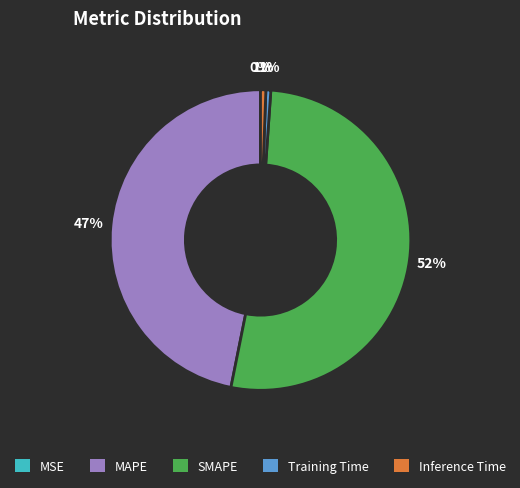

Which category accounts for the majority?

SMAPE